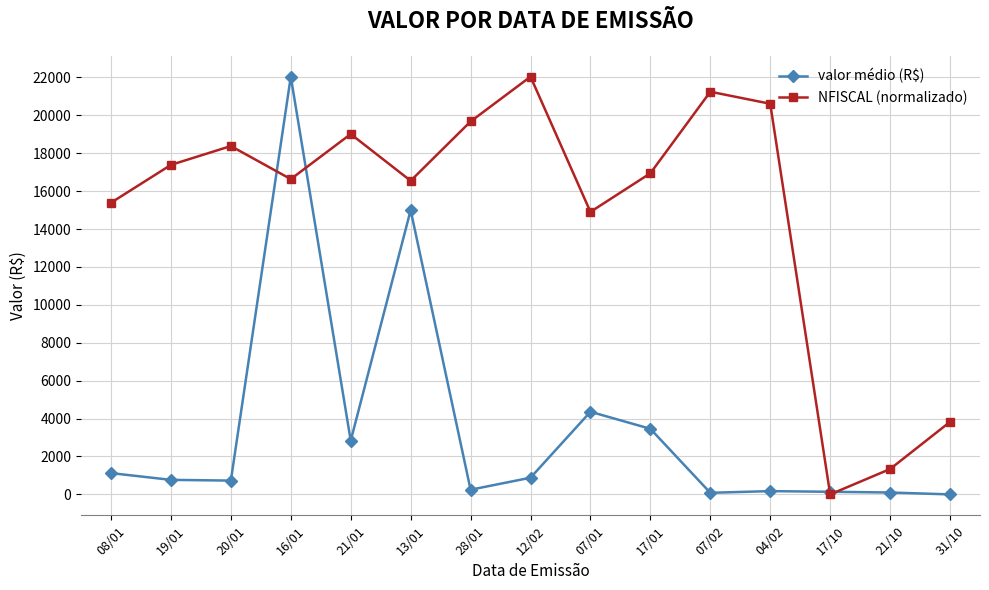

How many data points in NFISCAL (normalizado) are less than 16946?

7